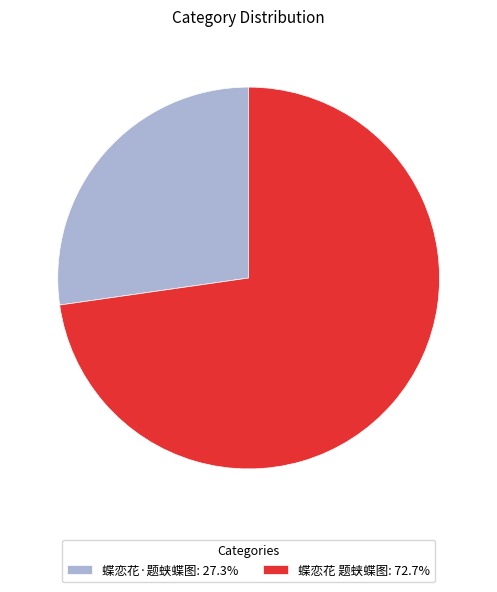

What is the ratio of the value at 蝶恋花·题蛱蝶图: 27.3% to the value at 蝶恋花 题蛱蝶图: 72.7%?

0.4